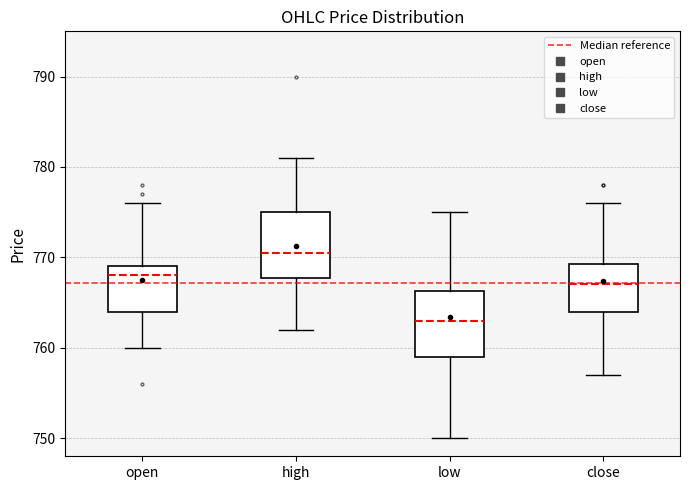

Reading left to right, read every box against the y-axis: the position of its median line, the range the box covers, and the ends of its whiskers. The values are not printed on the chart, so give them approximately, as read against the axis.

open: median 768, box 764 to 769, whiskers 760 to 776
high: median 771, box 768 to 775, whiskers 762 to 781
low: median 763, box 759 to 766, whiskers 750 to 775
close: median 767, box 764 to 769, whiskers 757 to 776